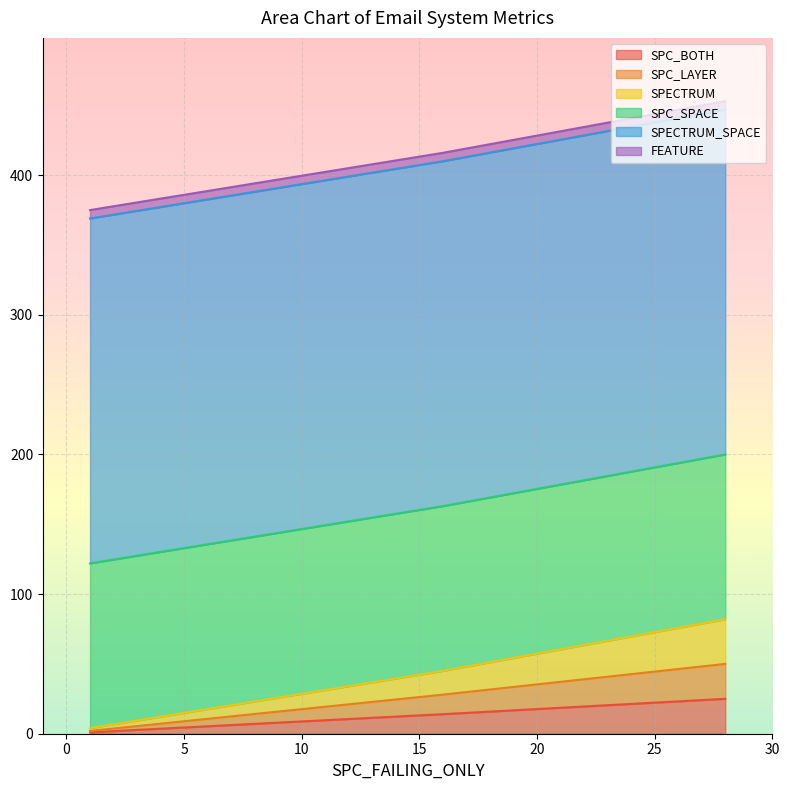

What is the label of the 2nd point from the right?

1